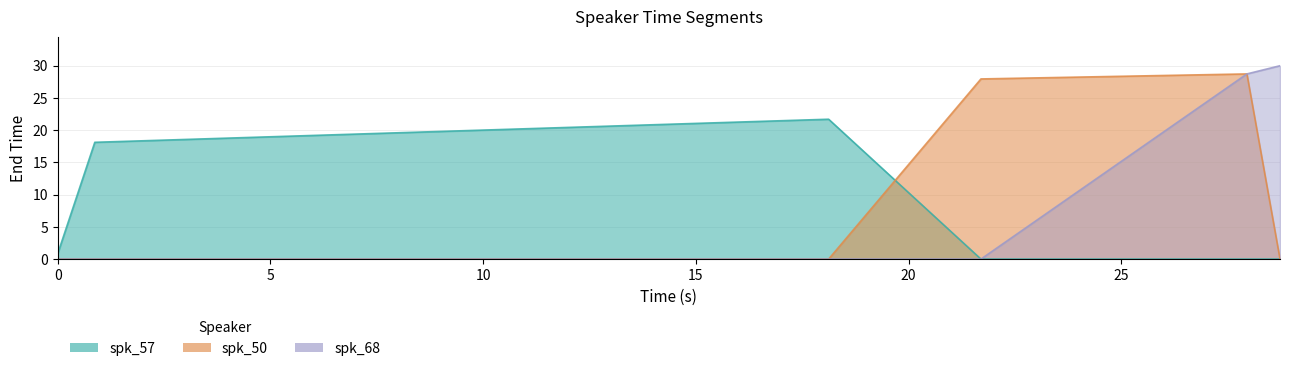

Reading left to right, transcribe all the data shown in this chart.

spk_57: 0.0=0.9	0.87=18.1	18.12=21.7	21.7=0.0	27.952=0.0	28.73=0.0
spk_50: 0.0=0.0	0.87=0.0	18.12=0.0	21.7=28.0	27.952=28.7	28.73=0.0
spk_68: 0.0=0.0	0.87=0.0	18.12=0.0	21.7=0.0	27.952=28.7	28.73=30.0